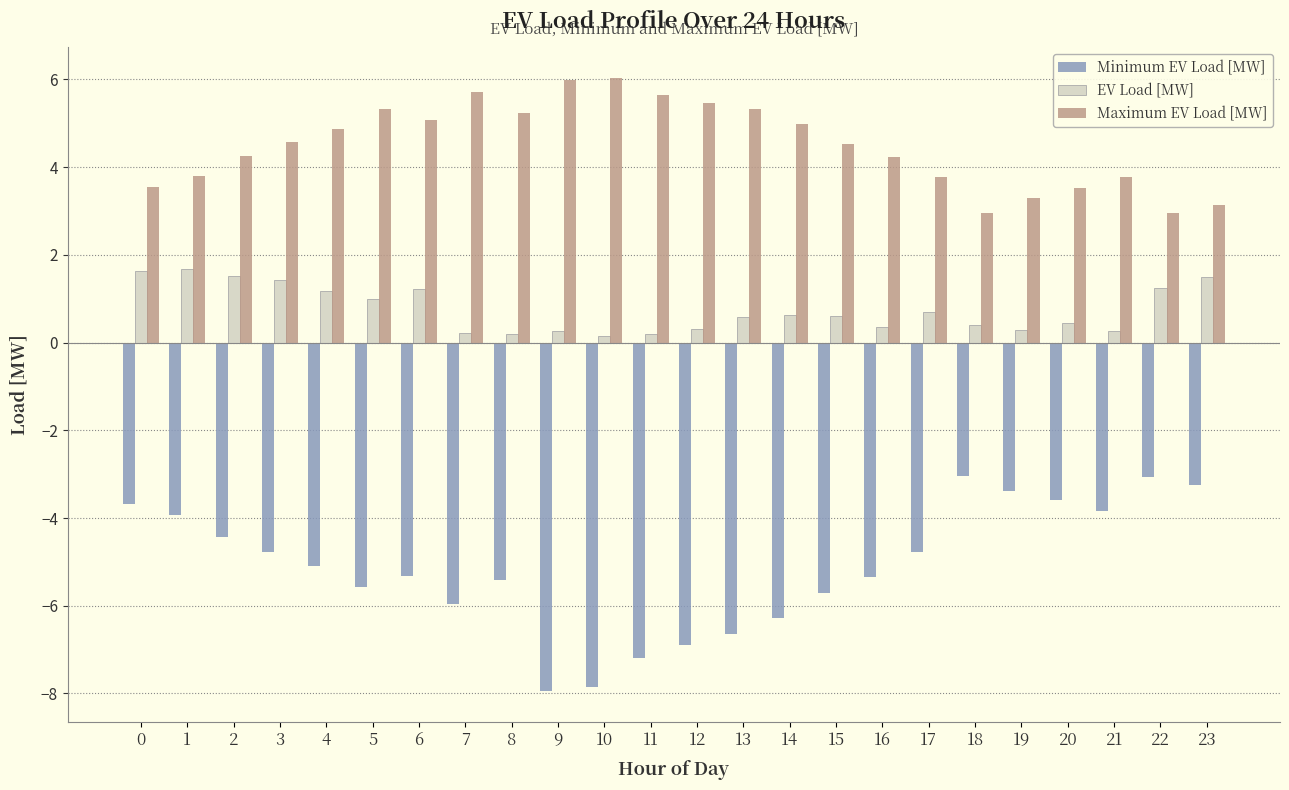

At how many categories does at least one series exceed 1?

24